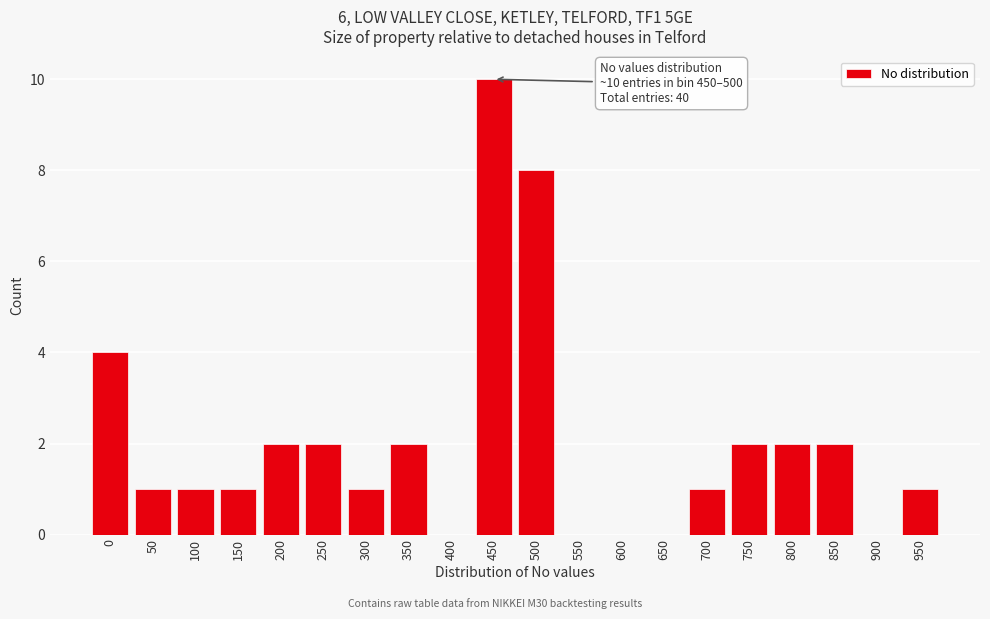

Reading left to right, transcribe all the data shown in this chart.

0=4	50=1	100=1	150=1	200=2	250=2	300=1	350=2	400=0	450=10	500=8	550=0	600=0	650=0	700=1	750=2	800=2	850=2	900=0	950=1